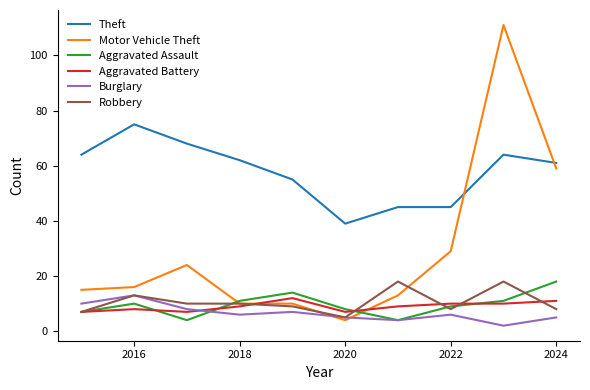

Which series has the largest total across all categories?

Theft